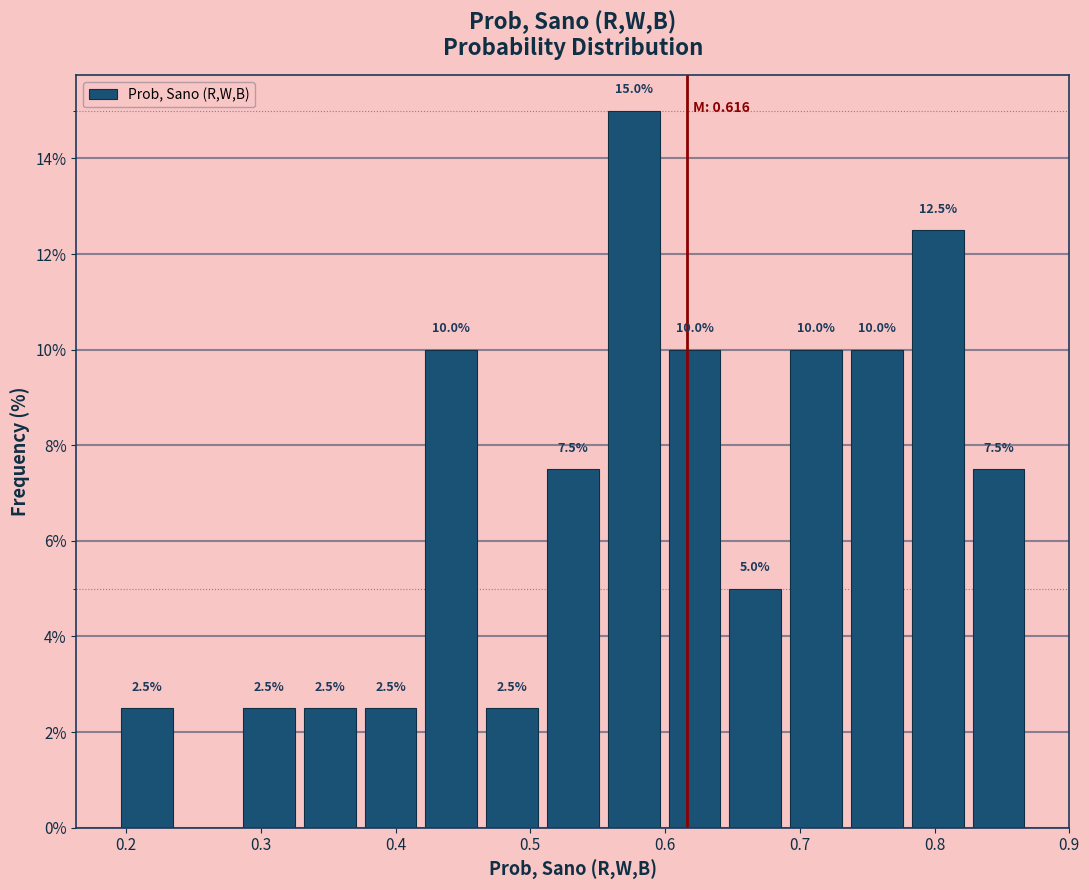

Over which range of the x-axis is the bar tallest?

0.55 to 0.60